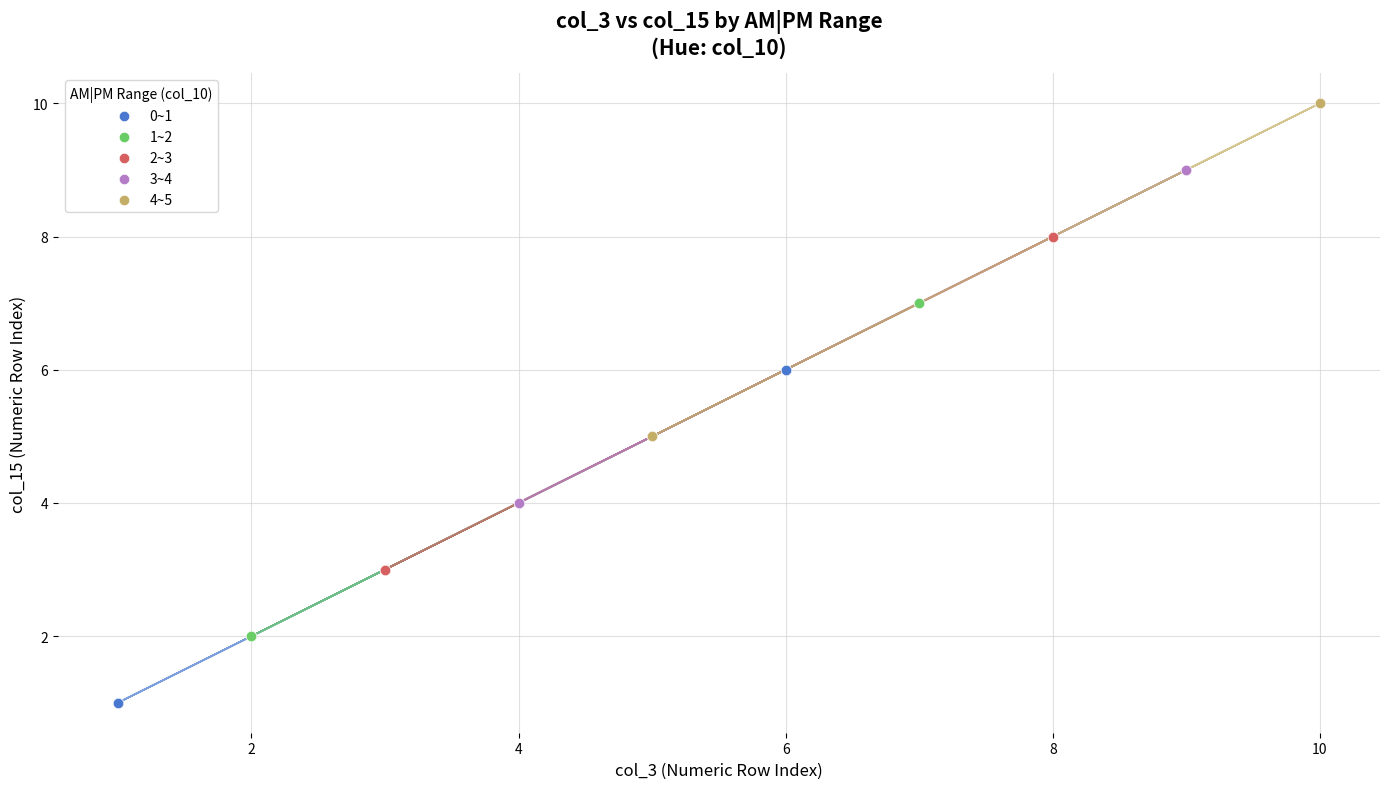

Which series reaches the minimum Y coordinate?

0~1